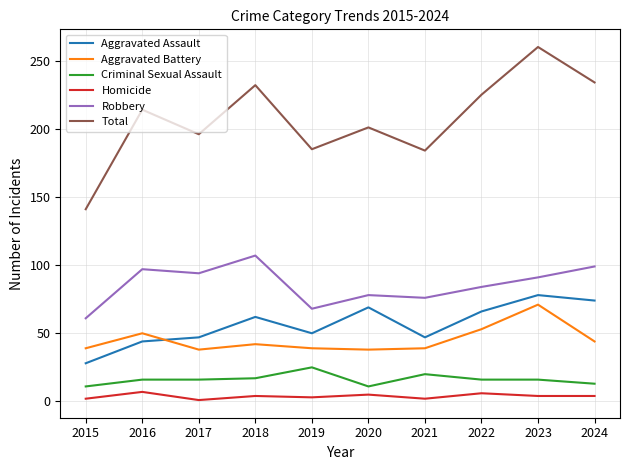

Does the chart have visible grid lines?

Yes